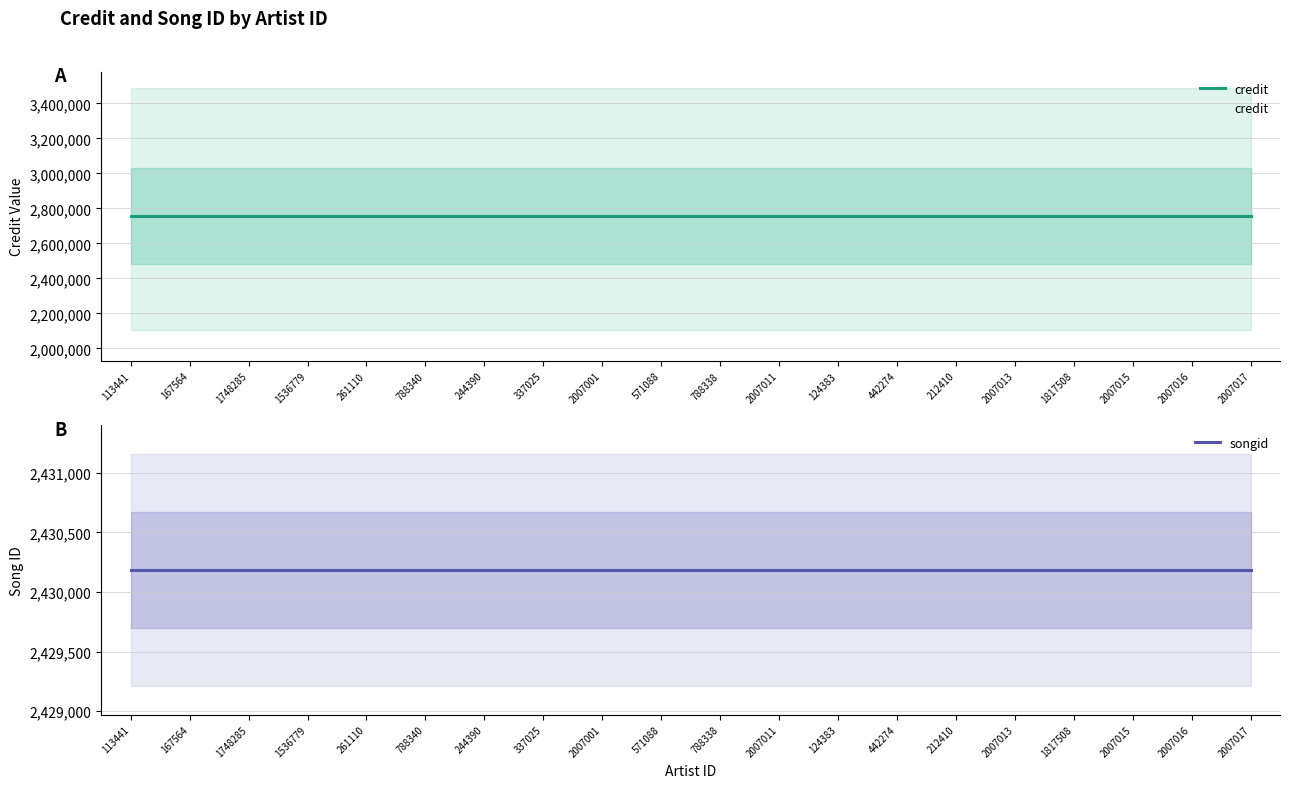

What are all the series names shown in the legend?

credit, songid